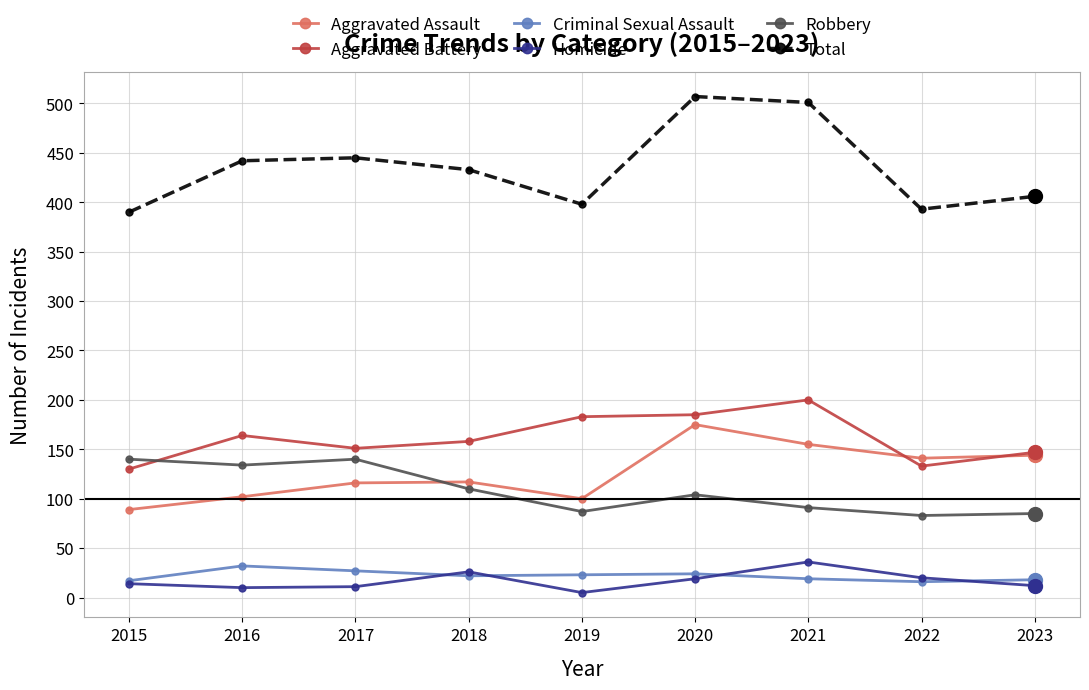

How many values in the Aggravated Battery series are below 158?

4